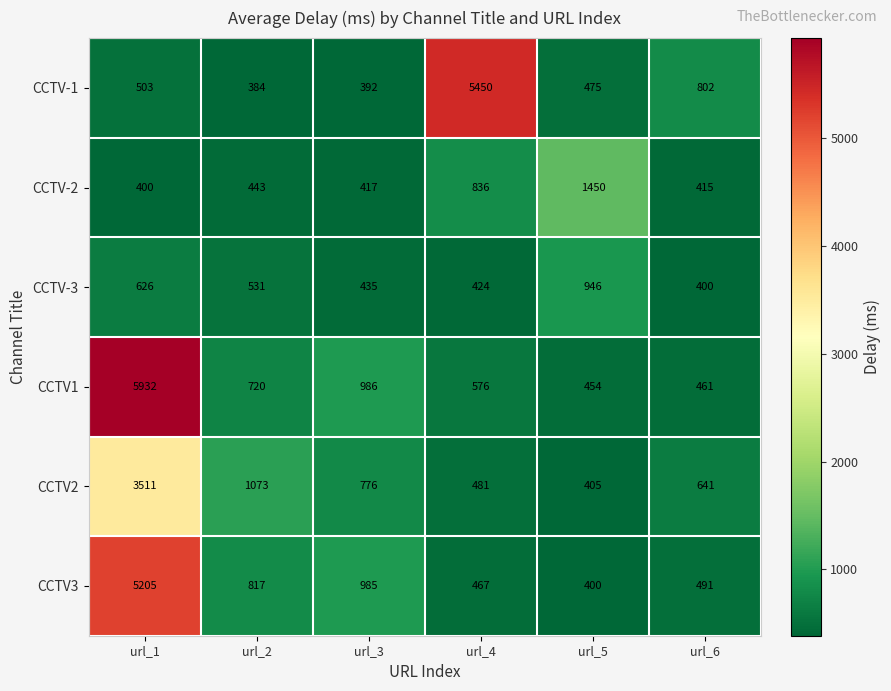

What is the total value across all series at url_2?

3968